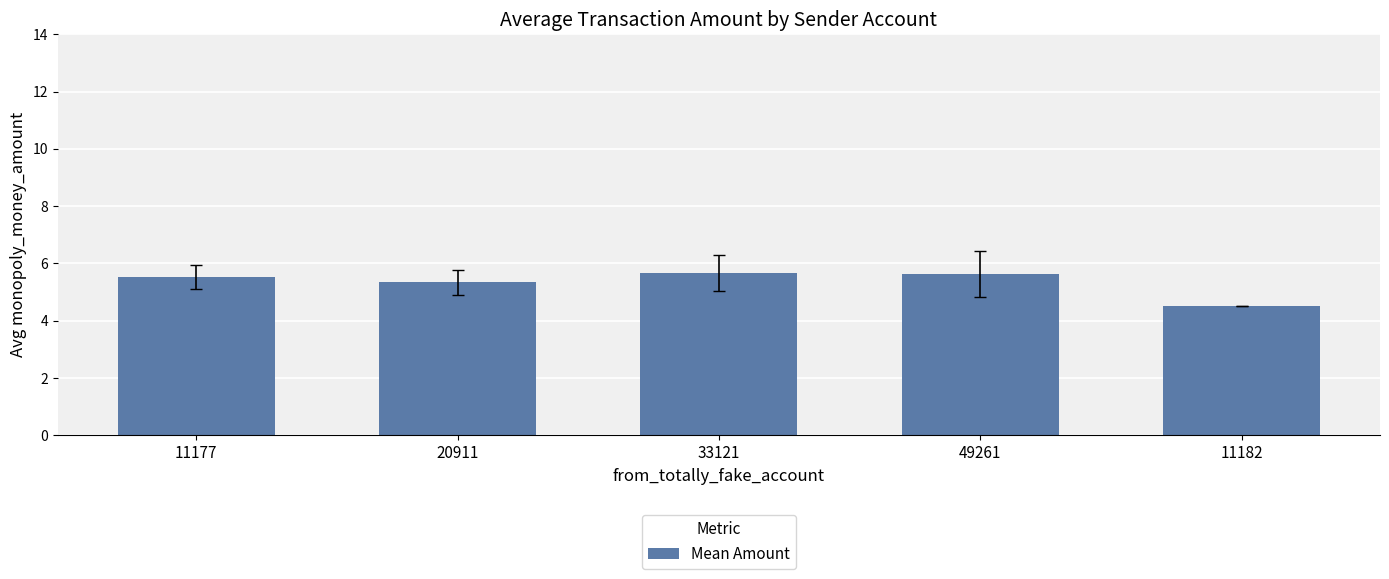

How many values are between 5 and 6?

4